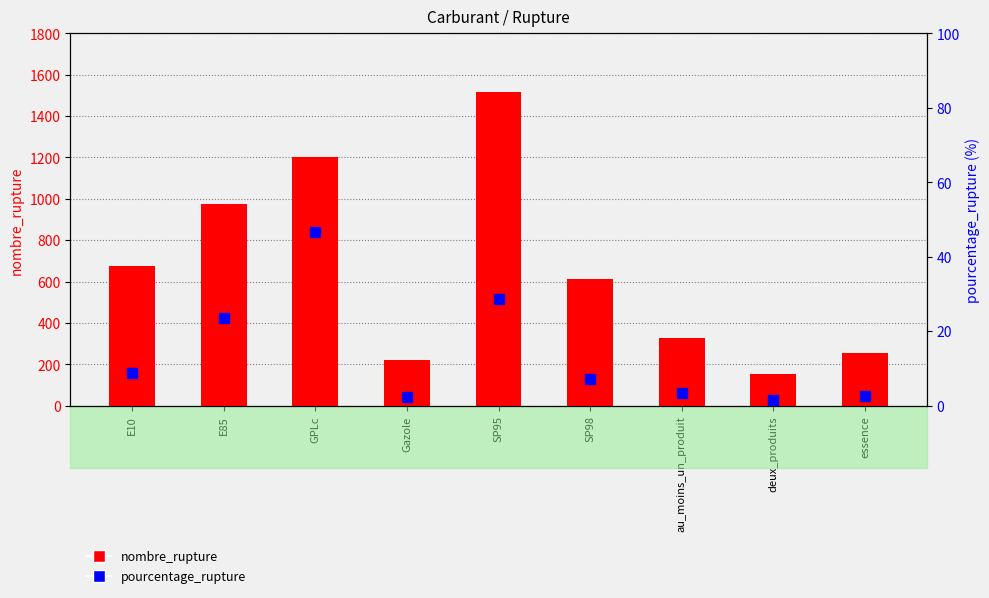

What is the approximate value of pourcentage_rupture at E10?

8.8